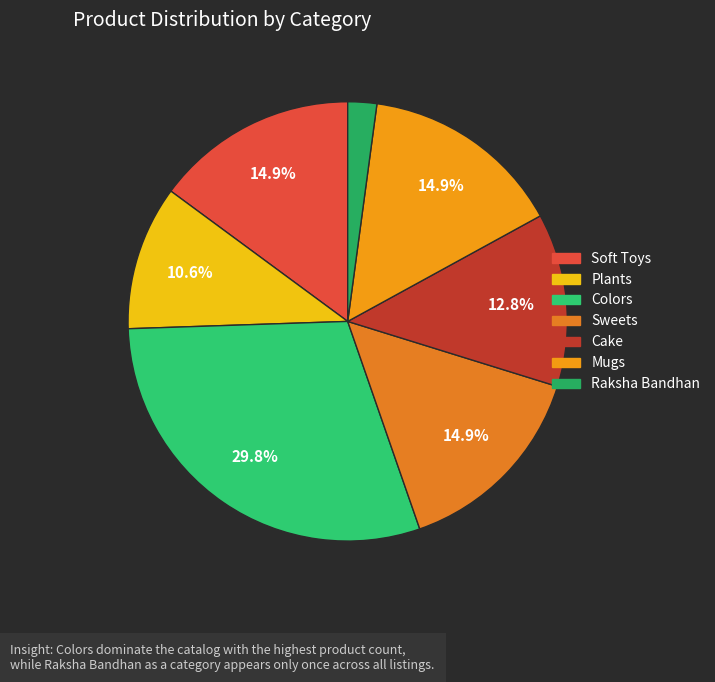

Is it true that Soft Toys is 9% of the pie?

False